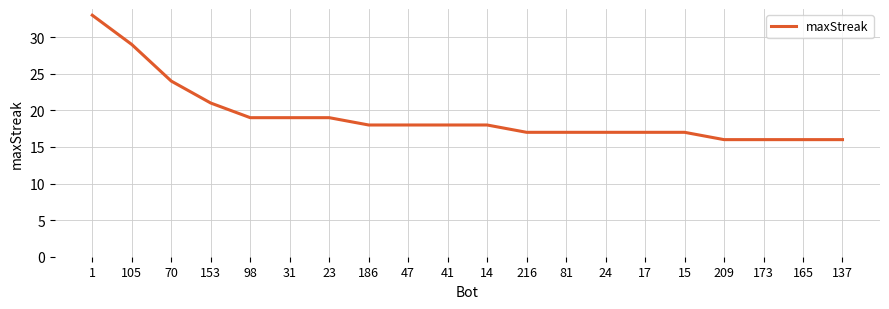

The value at 31 is 6. True or false?

False